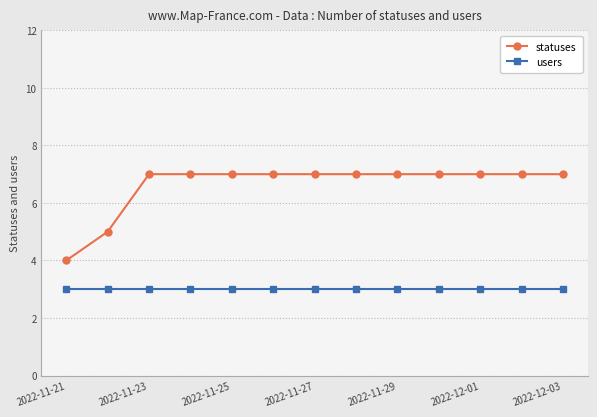

What is the sum of all statuses values?

86